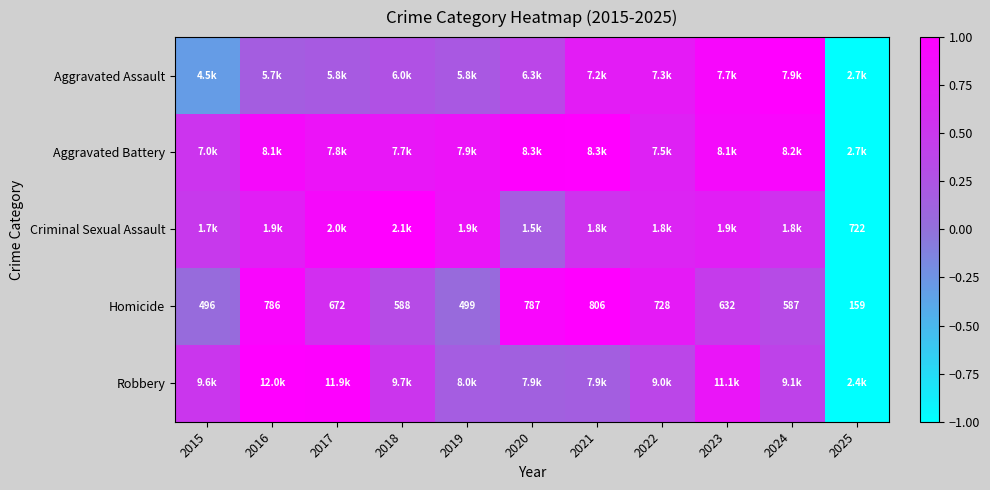

Which has a higher value, 2017 or 2021?

2021